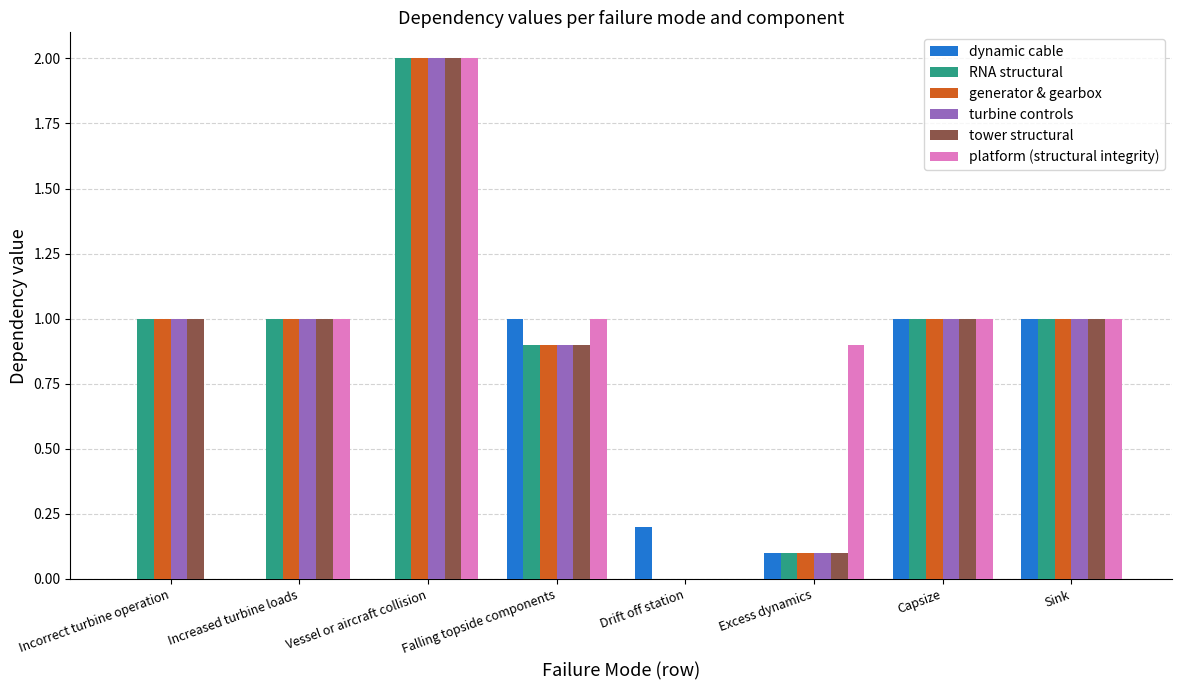

At which category is the sum across all series the highest?

Vessel or aircraft collision